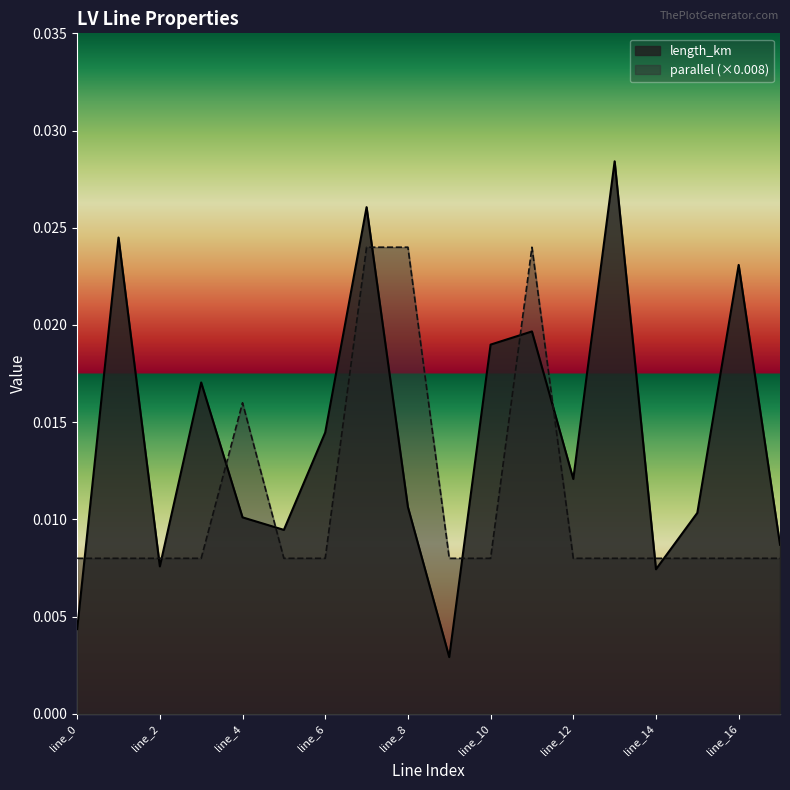

Is it true that parallel equals 0.0 at line_1?

False